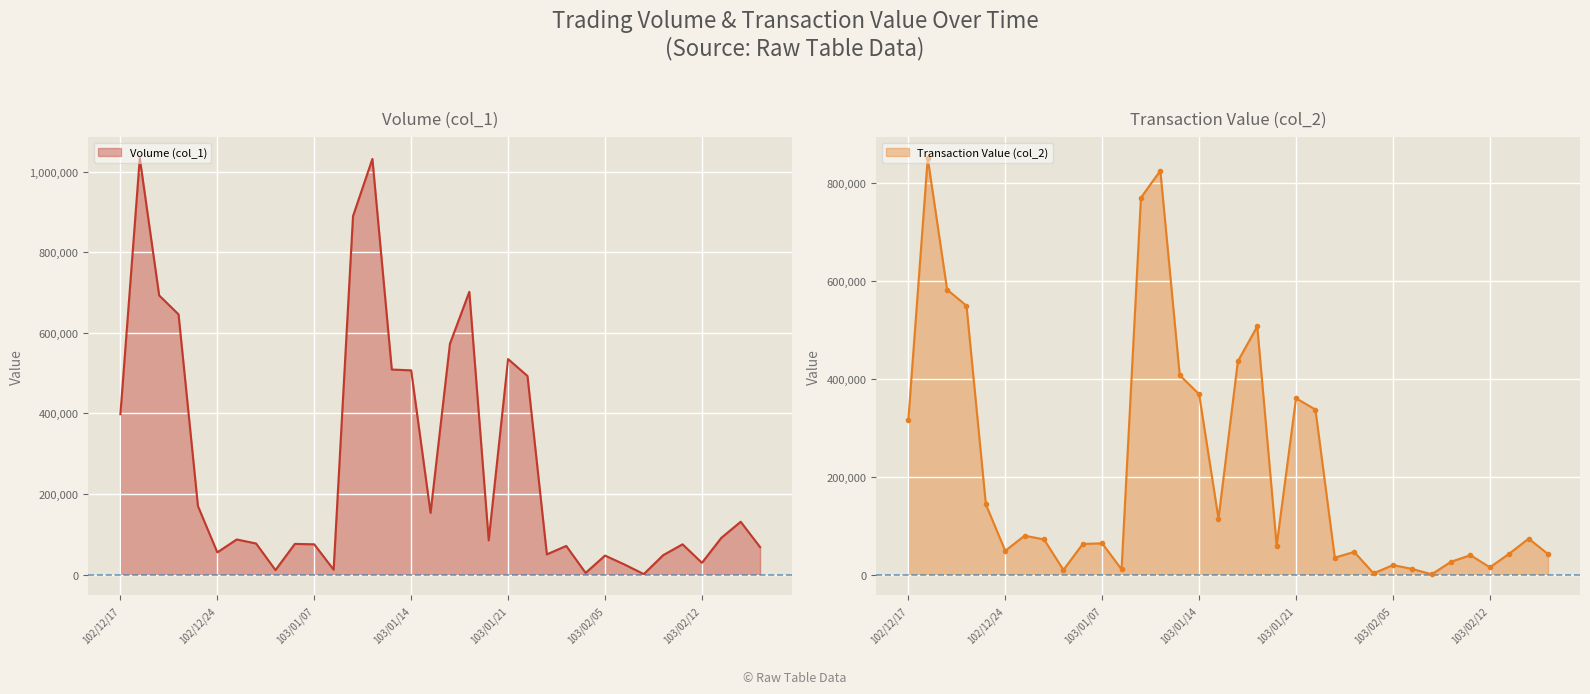

True or false: Volume (col_1) has more than 1 interior local peaks.

True